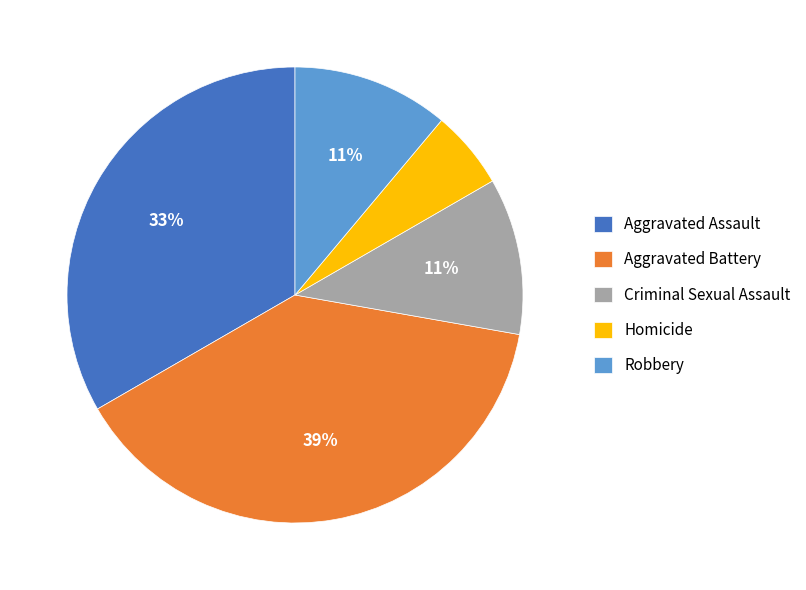

Is the sum of Aggravated Battery and Homicide greater than half?

No